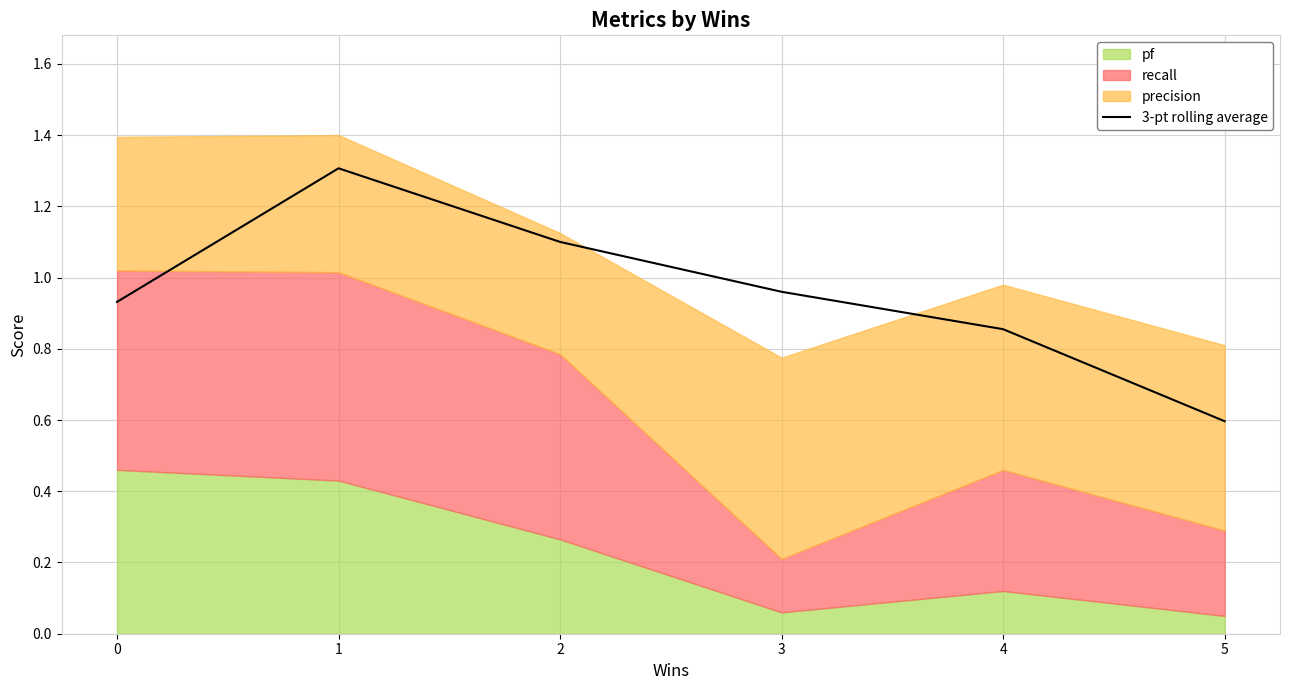

Which category has the lowest value across all series?

5